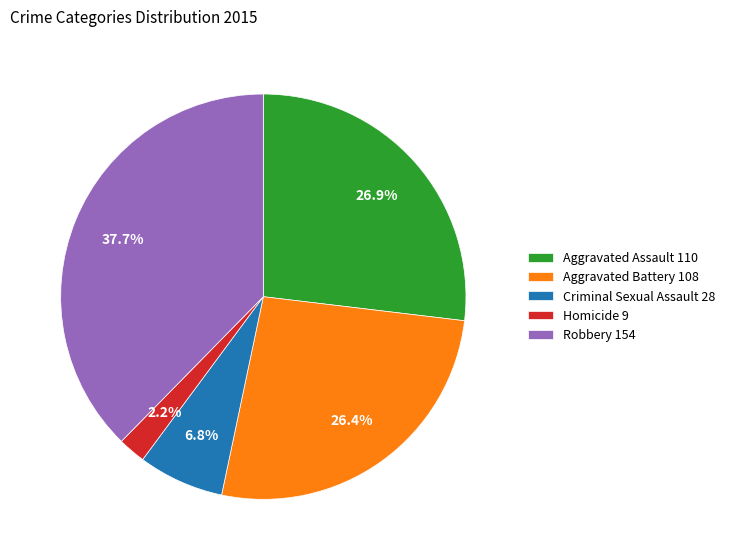

The Robbery slice represents 52% of the pie. True or false?

False